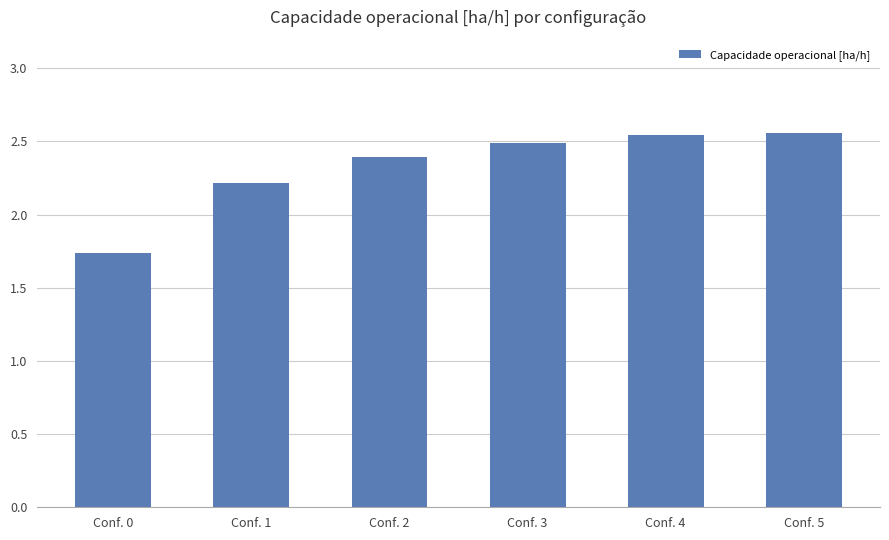

What is the value of the 2nd bar from the left?

2.2